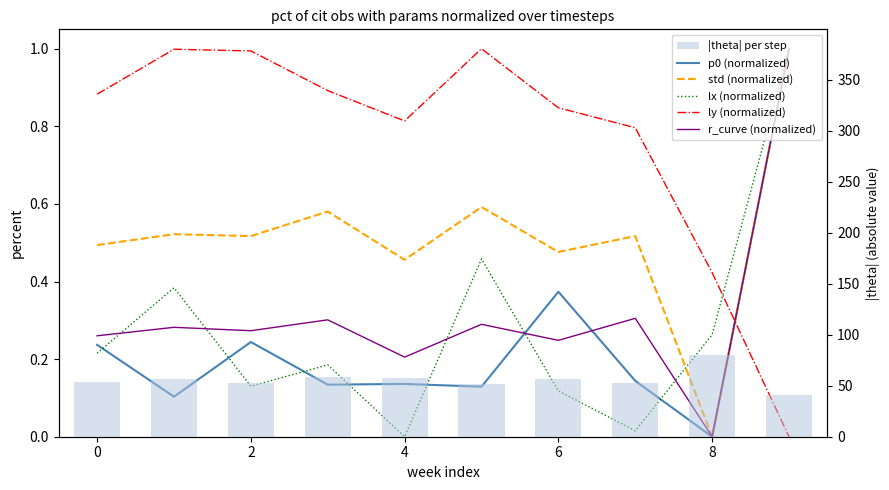

The value of r_curve (normalized) at 0 is 0.3. True or false?

False